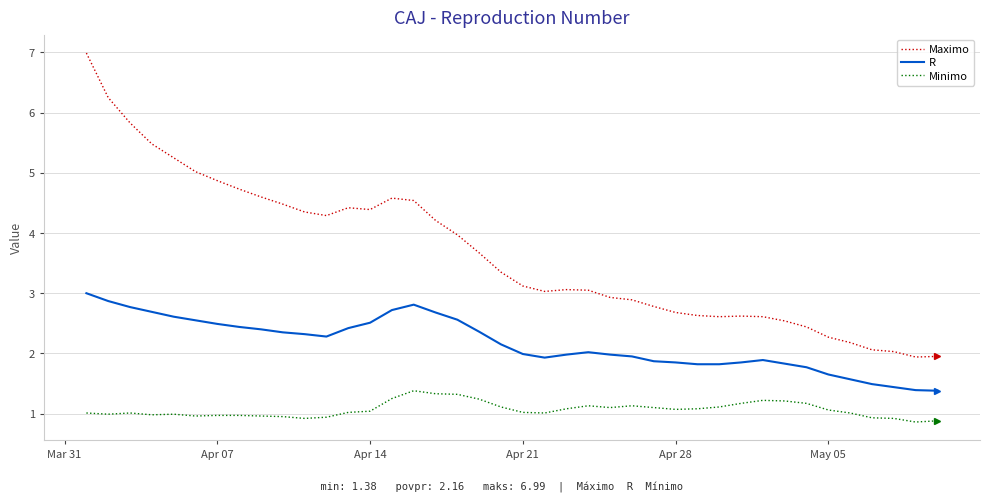

What are all the series names shown in the legend?

Maximo, R, Minimo